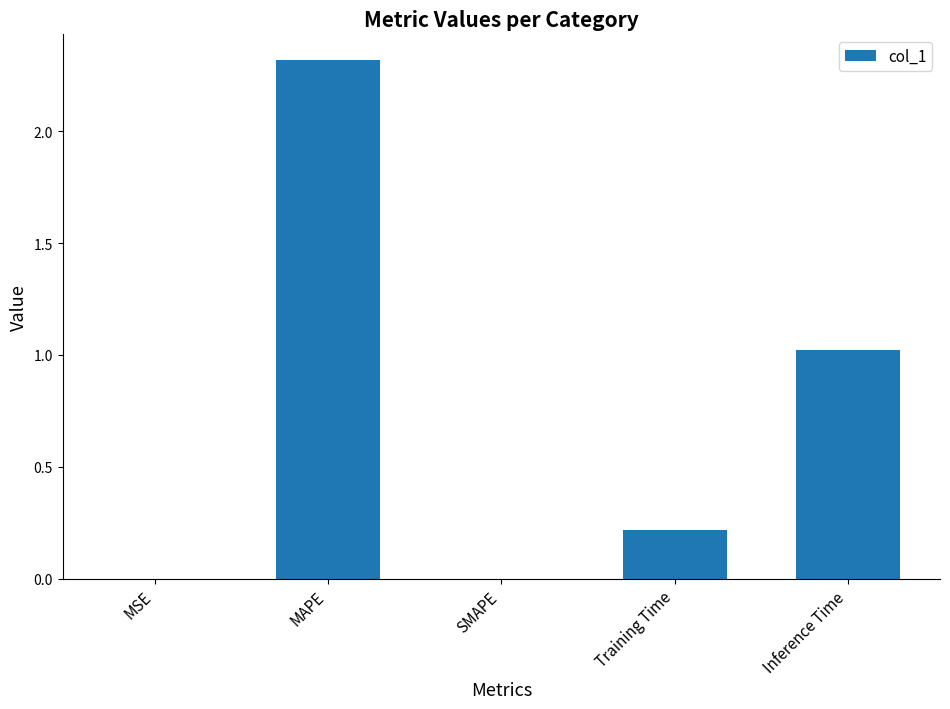

What is the change in value from SMAPE to Training Time?

+0.2